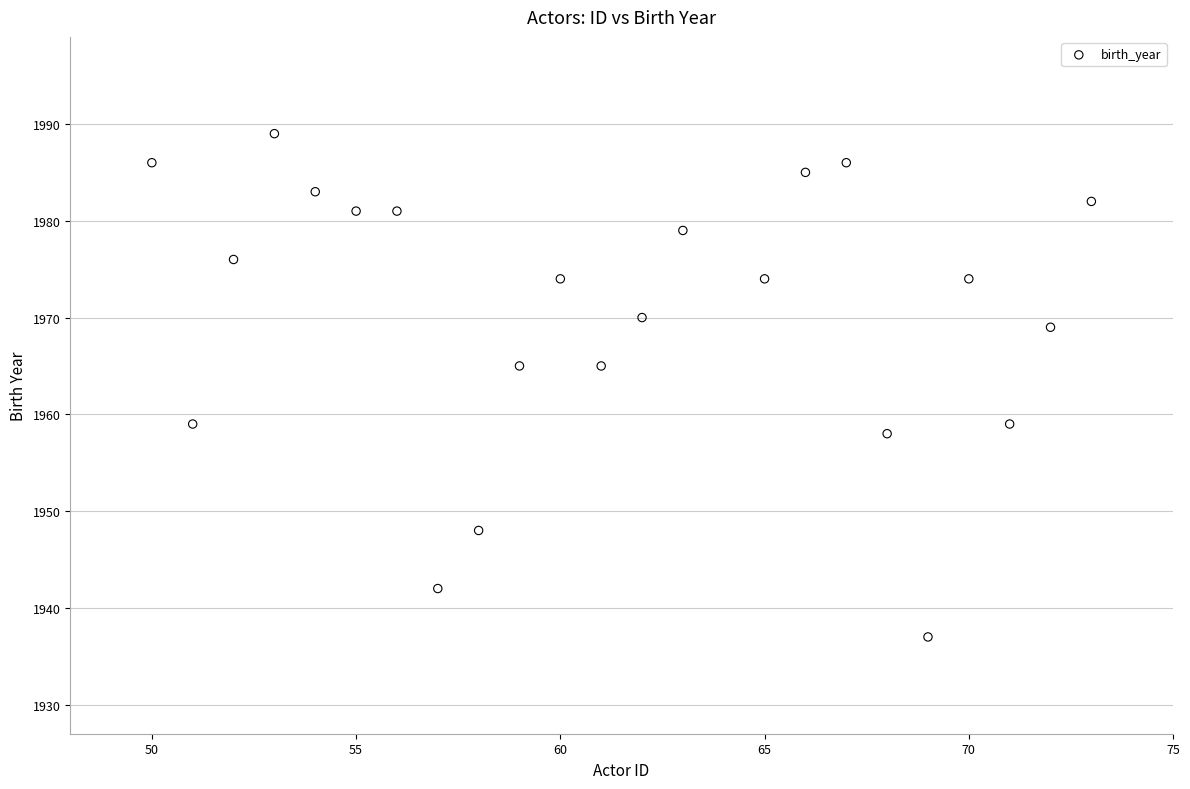

What is the range of Y values (max minus min)?

52